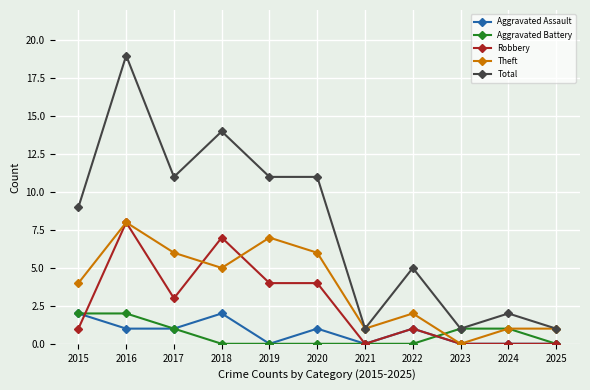

True or false: Aggravated Assault and Total intersect in this chart.

False